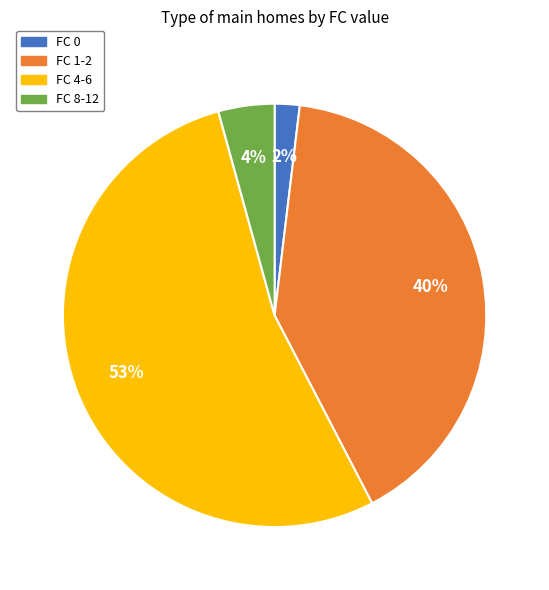

To the nearest percent, what is the average slice percentage?

25%